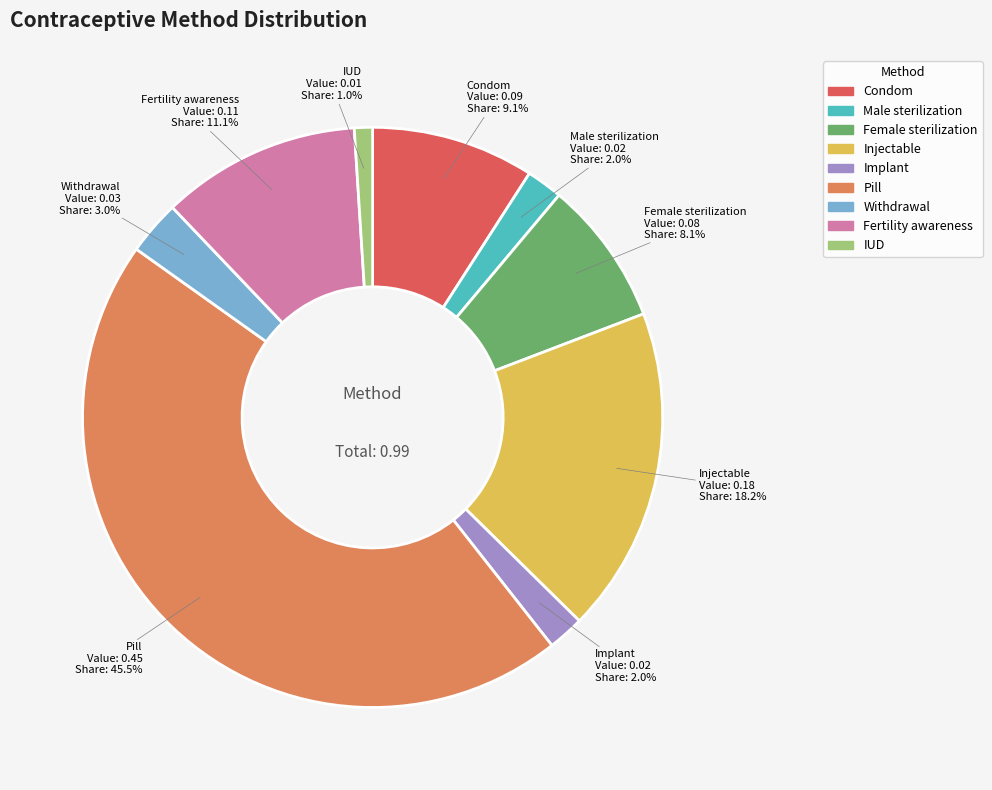

Does Female sterilization represent more than half of the total?

No